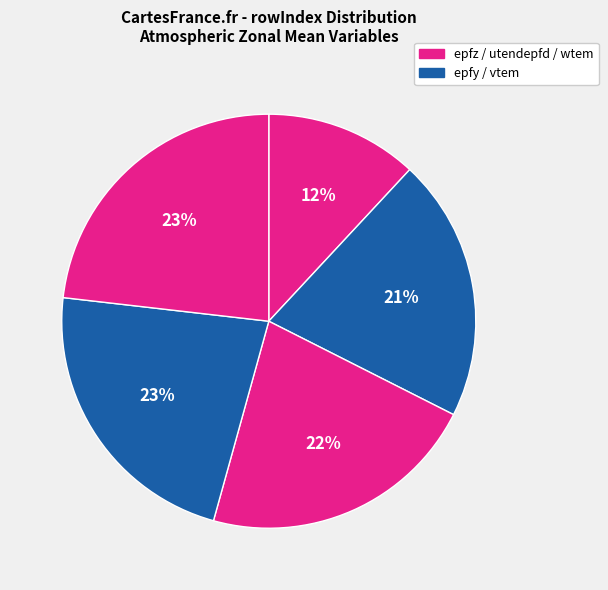

Count the number of slices in the pie.

5